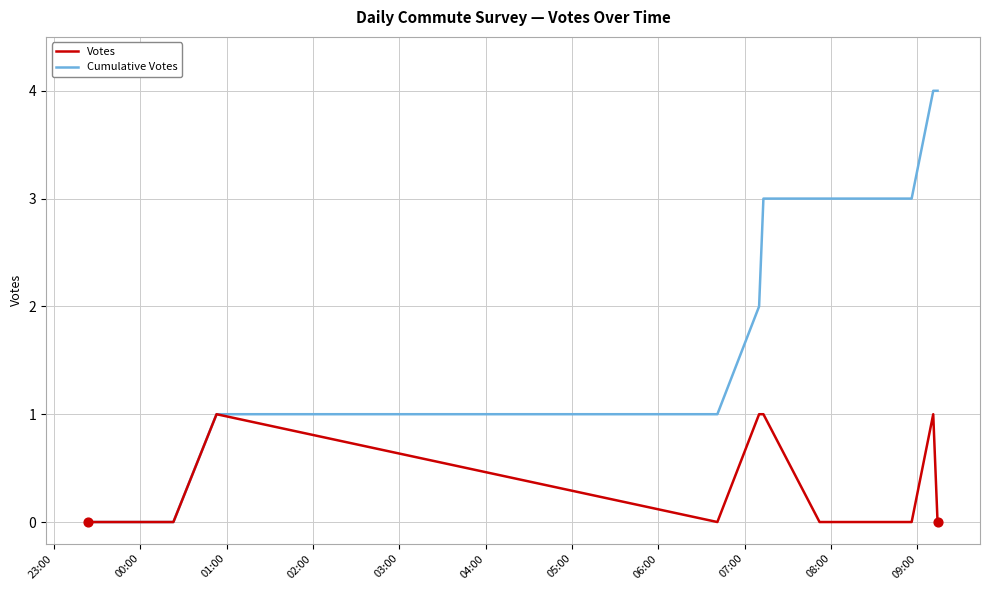

Which series has the largest total across all categories?

Cumulative Votes